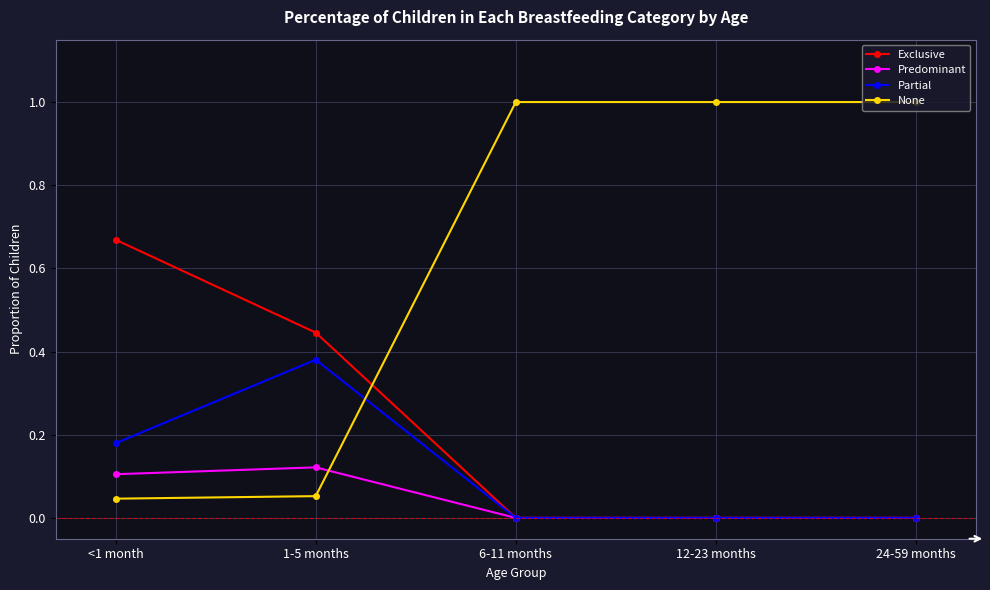

What are all the series names shown in the legend?

Exclusive, Predominant, Partial, None